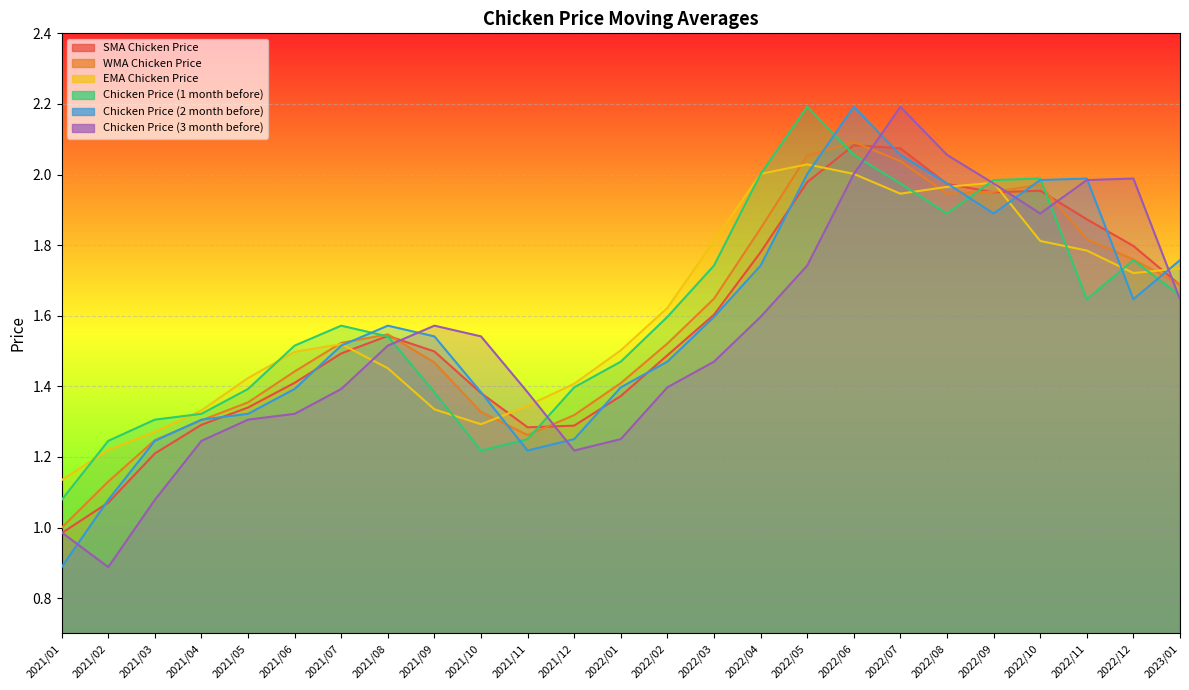

At which category does SMA Chicken Price reach its first local peak?

2021/08